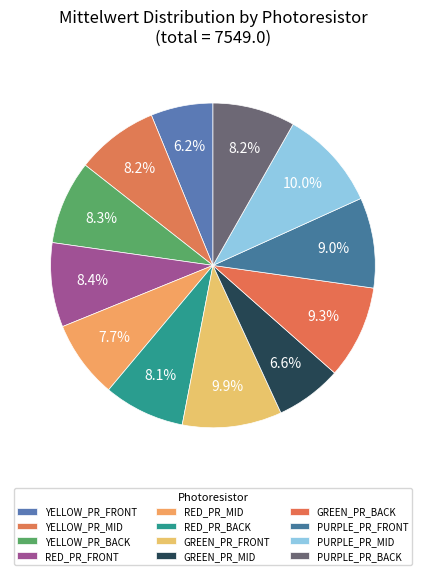

Is there any slice that represents more than half of the pie?

No